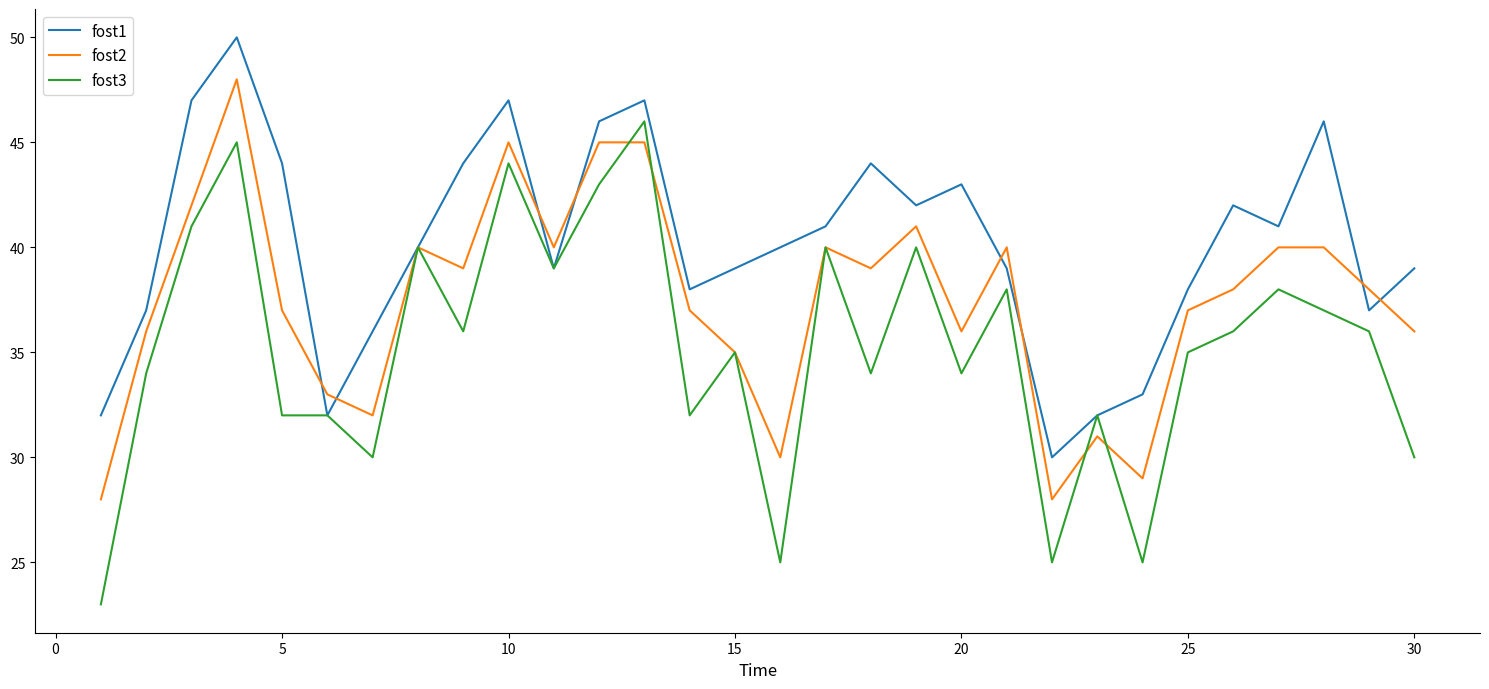

Rank the series by their maximum value, from lowest to highest.

fost3, fost2, fost1